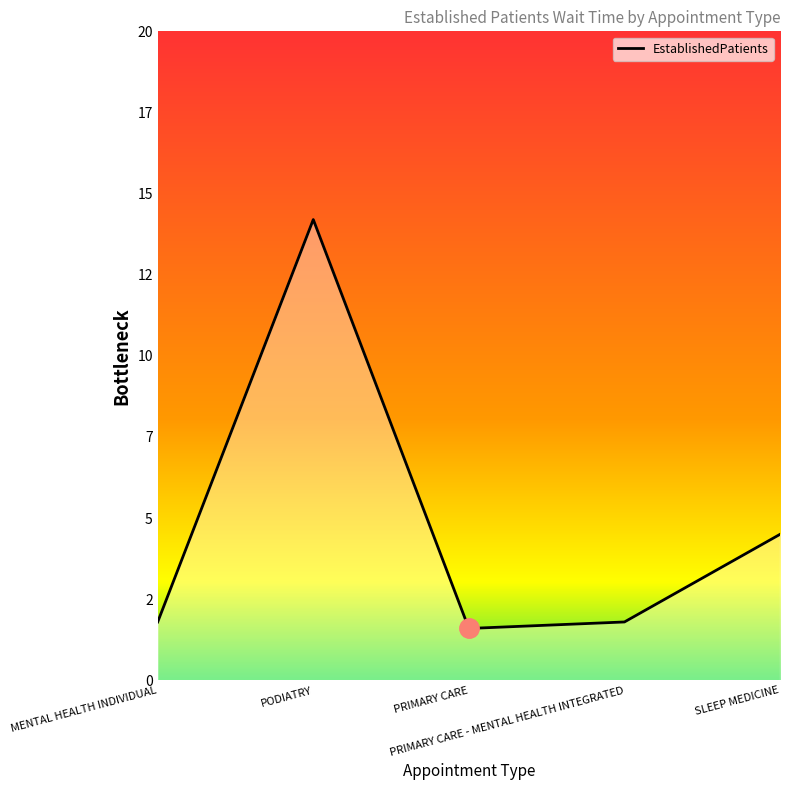

Between PRIMARY CARE - MENTAL HEALTH INTEGRATED and PODIATRY, which is larger?

PODIATRY